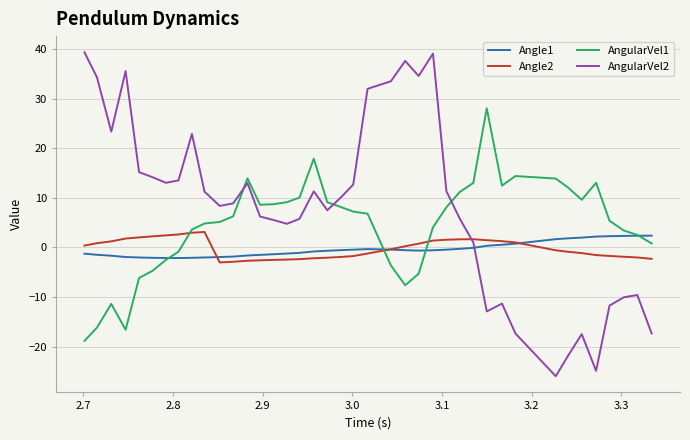

True or false: AngularVel1 has more than 0 interior local peaks.

True